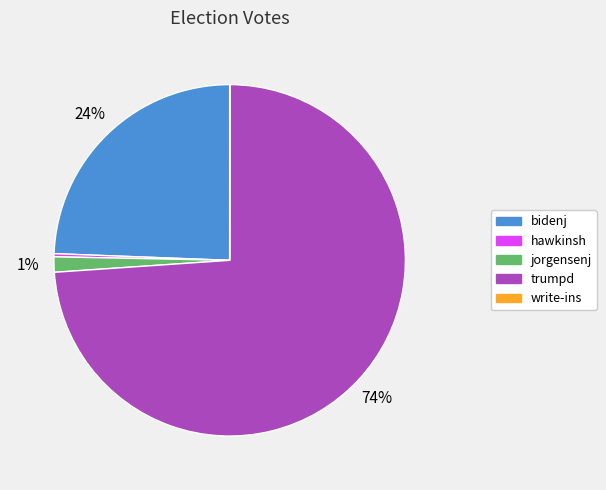

Do bidenj and jorgensenj together represent more than half of the pie?

No